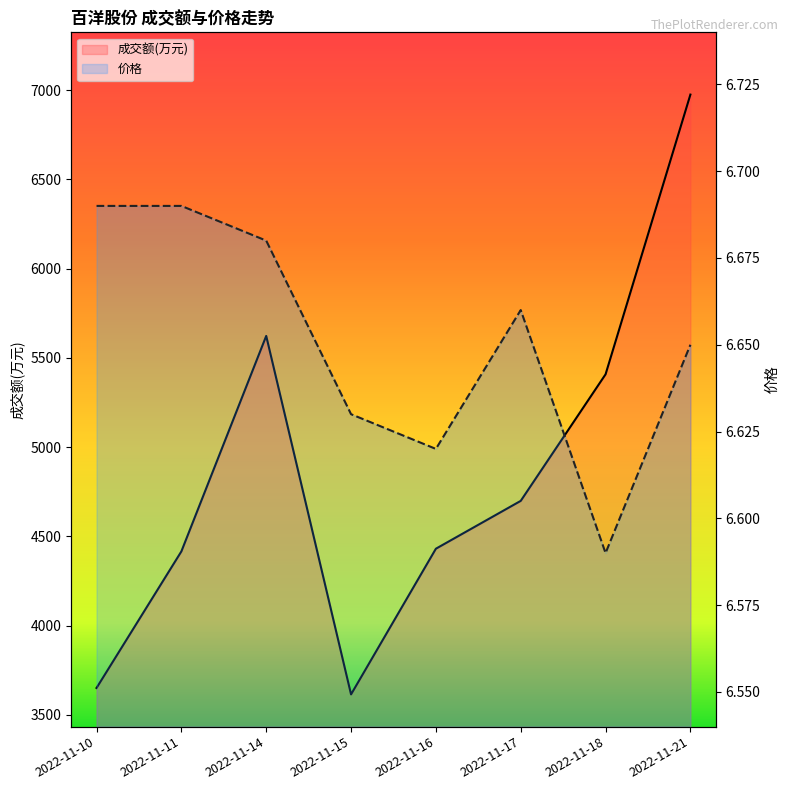

At which category is the sum across all series the highest?

2022-11-21